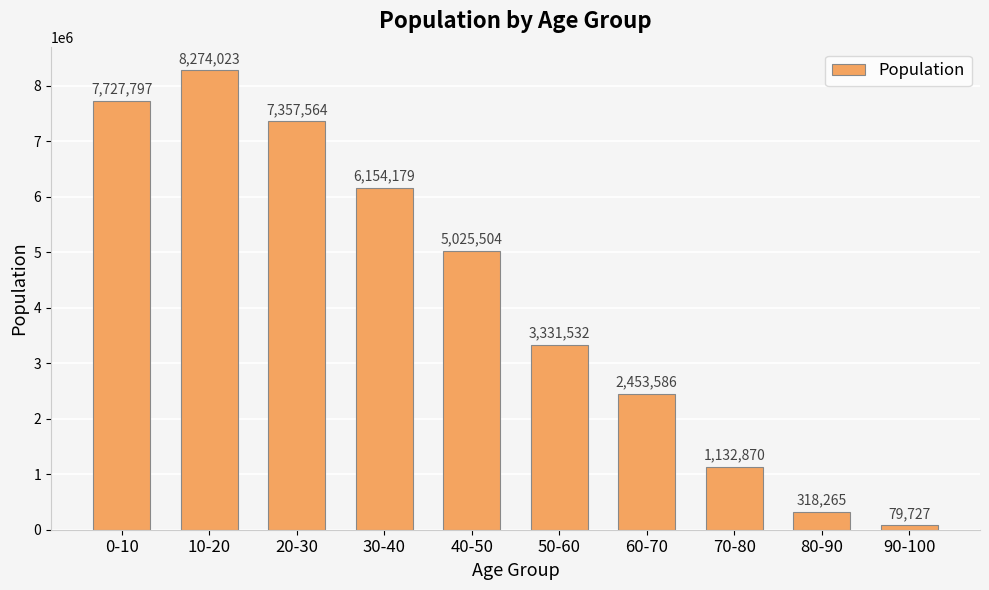

Read the value at 10-20, to the nearest 10.

8274020